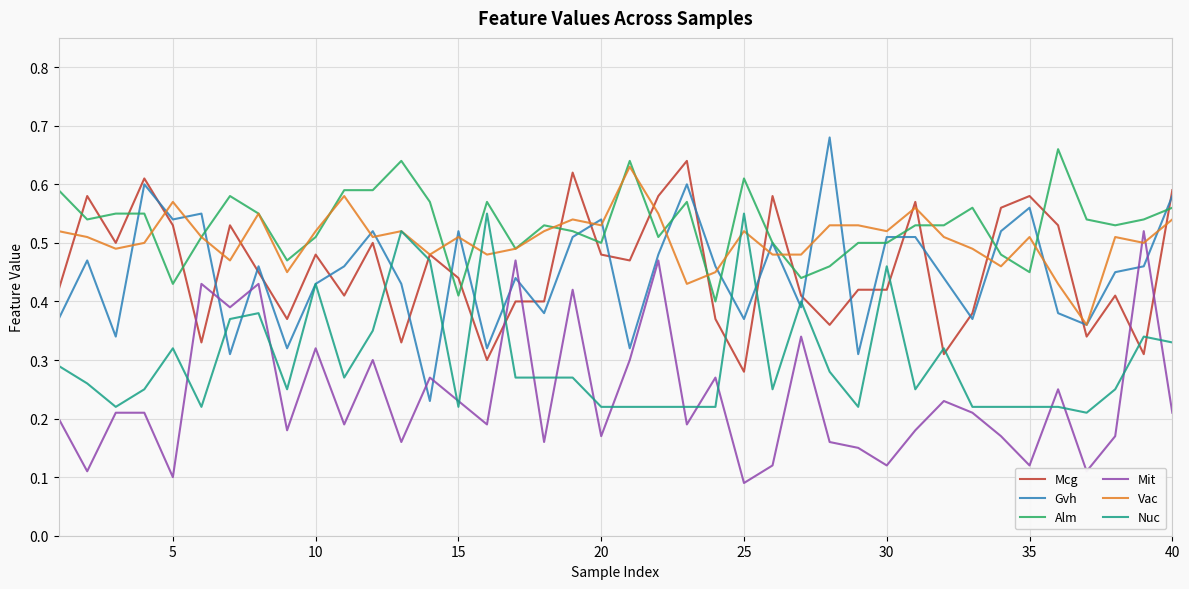

True or false: Alm and Mit intersect in this chart.

False